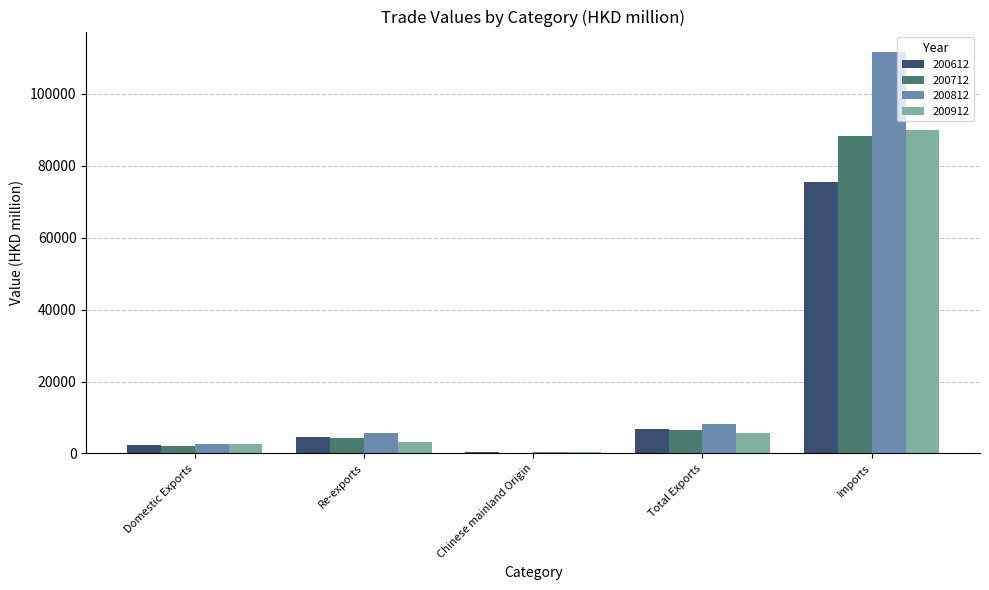

At which category does the chart reach its peak across all series?

Imports